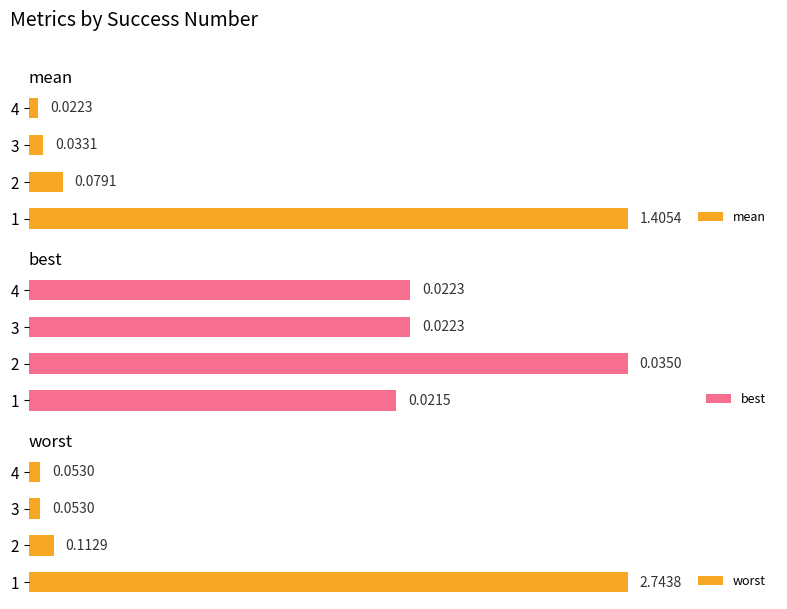

List the labels in order of mean value, smallest first.

4, 3, 2, 1